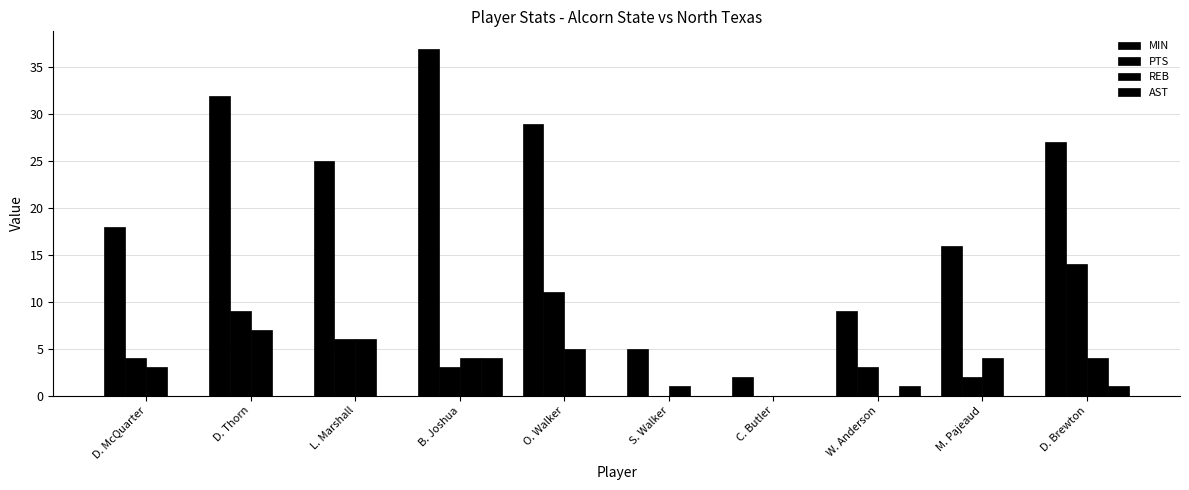

What is the sum of all AST values?

6